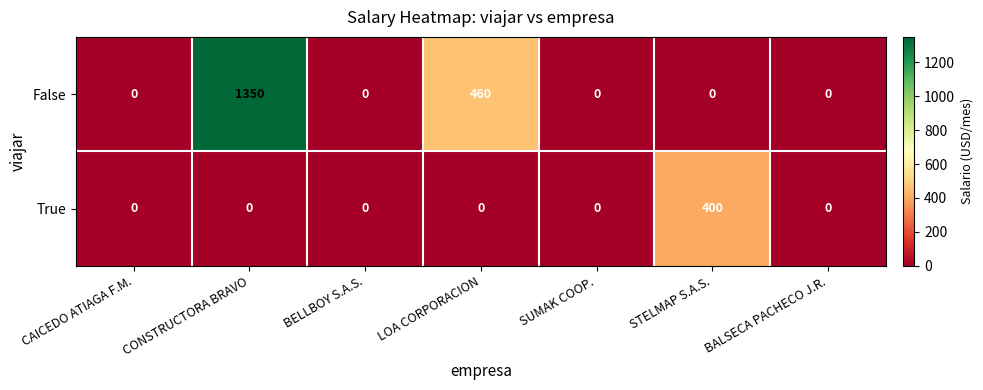

Which category has the highest value across all series?

CONSTRUCTORA BRAVO